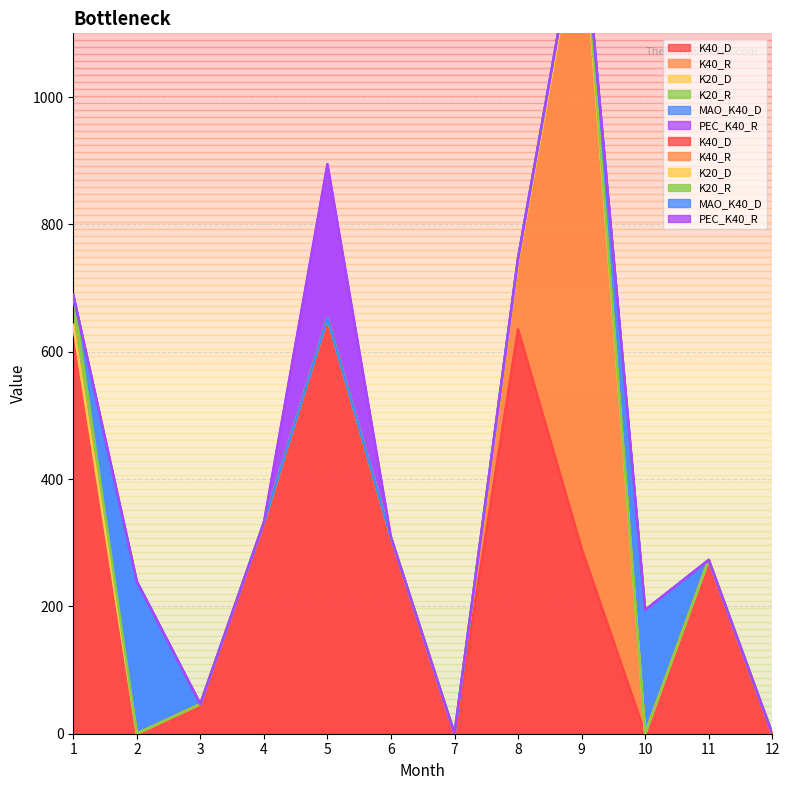

Which category has the lowest value in the K20_R series?

2